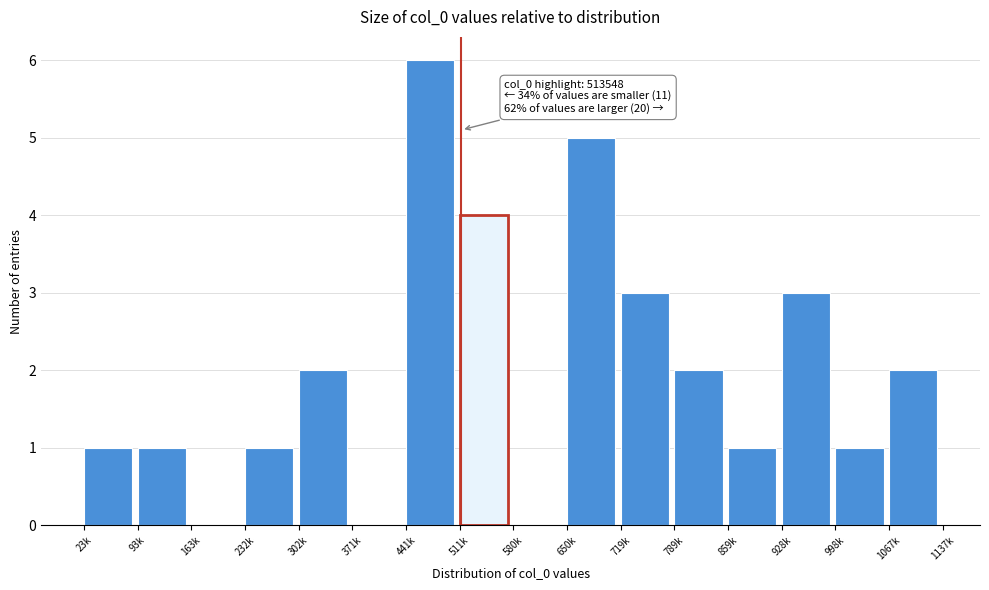

Reading left to right, list all the values displayed in this chart.

23k=1	93k=1	163k=0	232k=1	302k=2	371k=0	441k=6	511k=4	580k=0	650k=5	719k=3	789k=2	859k=1	928k=3	998k=1	1067k=2